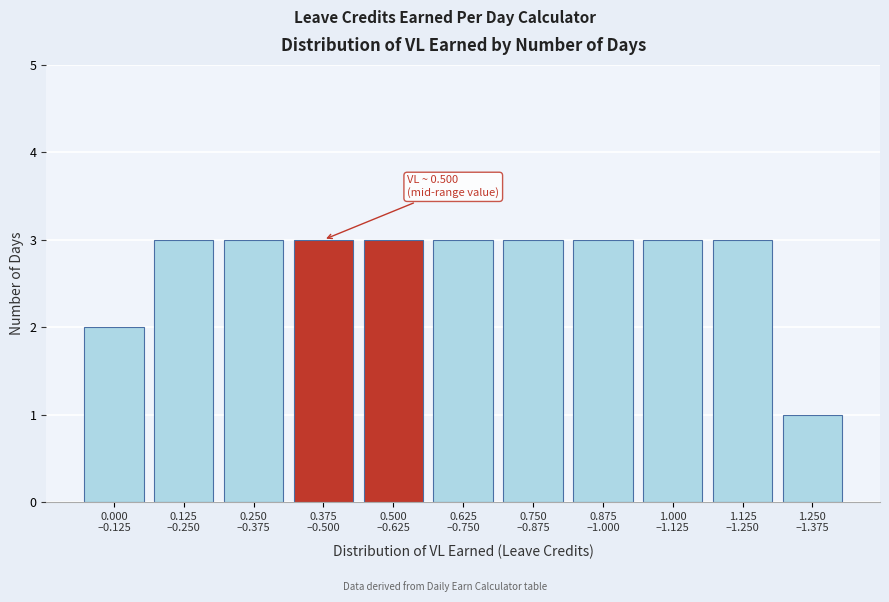

Reading left to right, extract all data points from this chart.

2	3	3	3	3	3	3	3	3	3	1